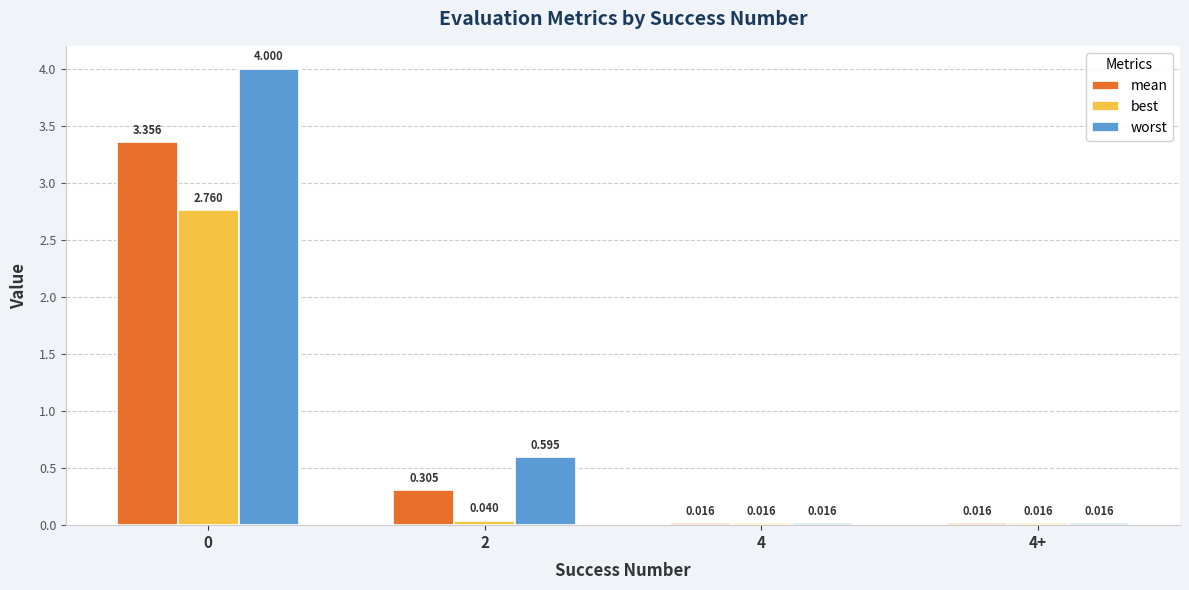

At 0, list the series in order from largest to smallest.

worst, mean, best